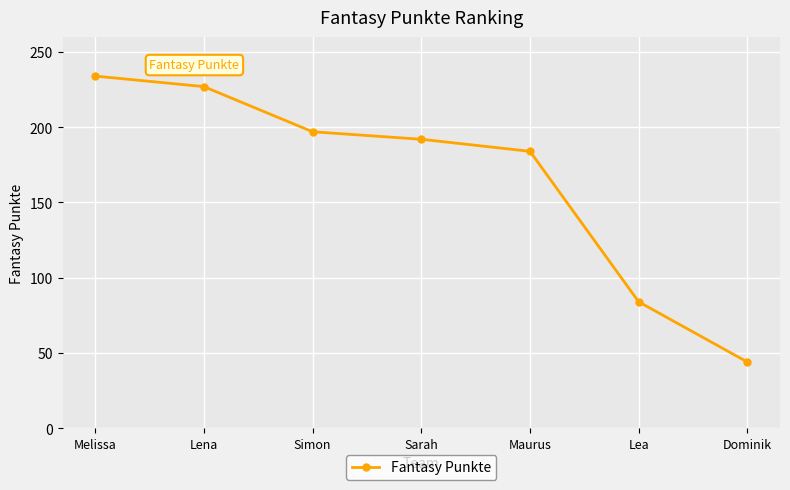

Which category has the highest value across all series?

Melissa